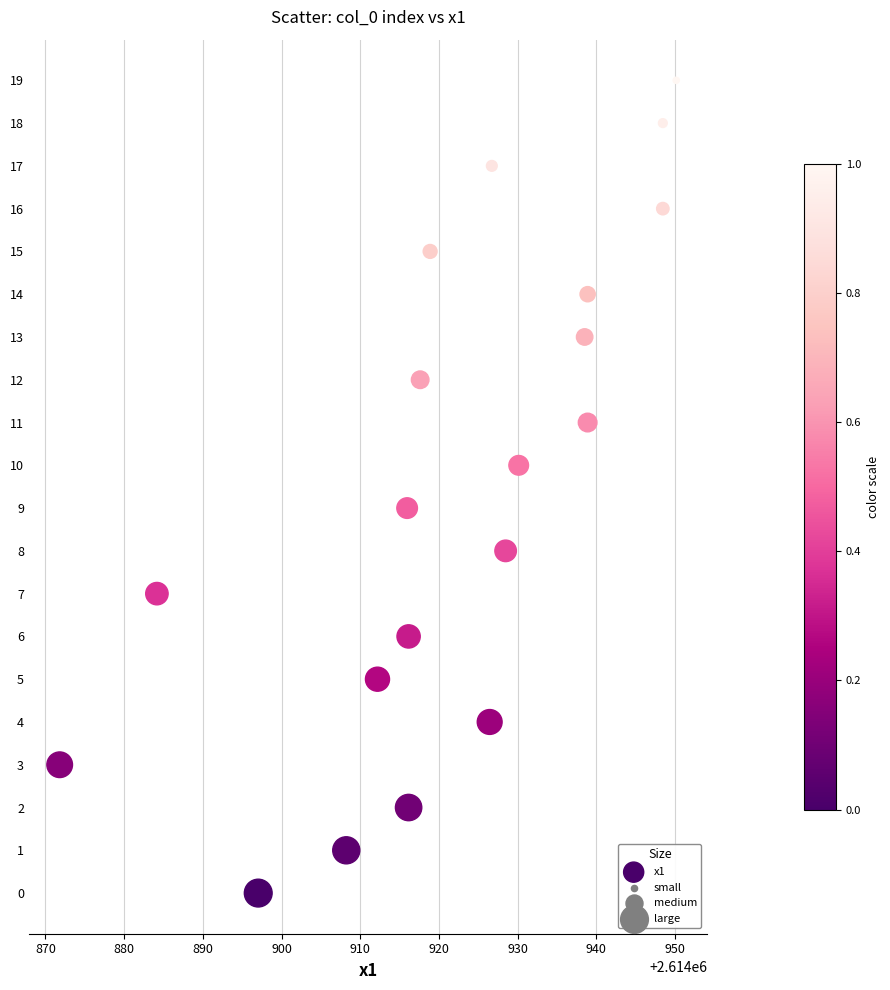

What is the range of Y values (max minus min)?

19